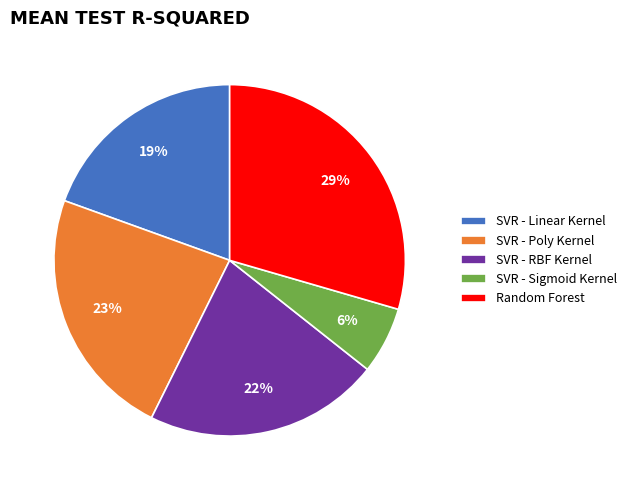

To the nearest percent, what is the difference between the largest and smallest slice percentages?

23%